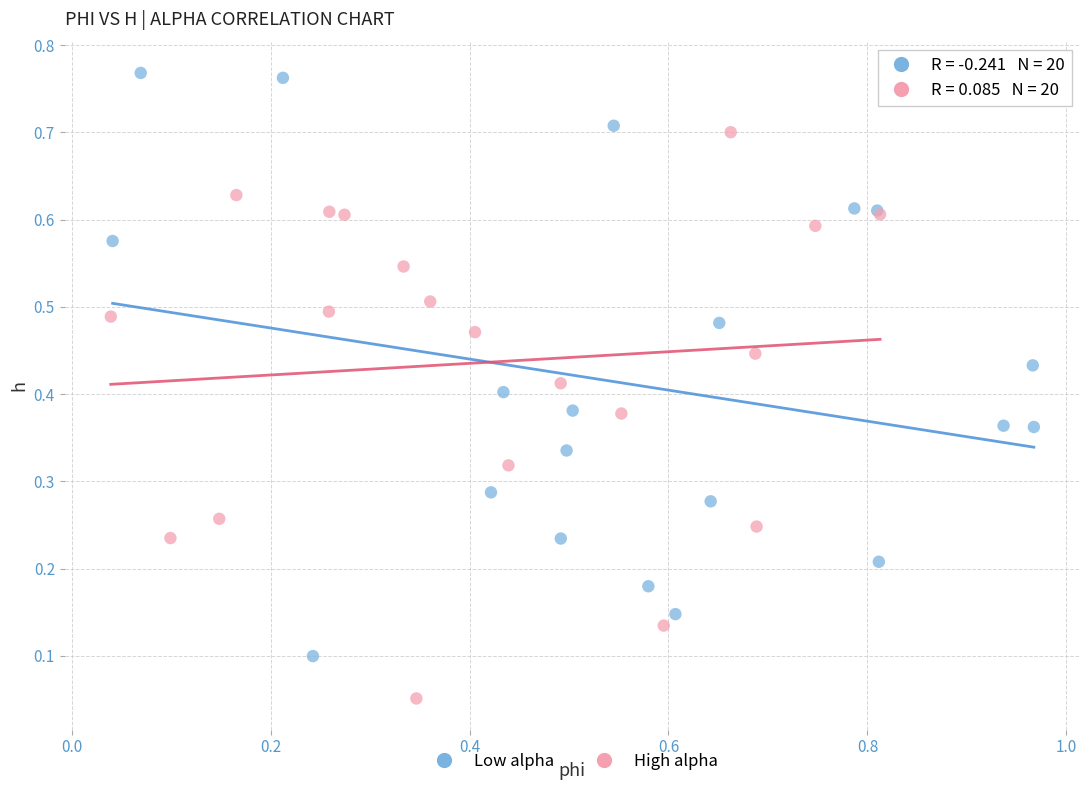

Which series contains the lowest Y value?

High alpha